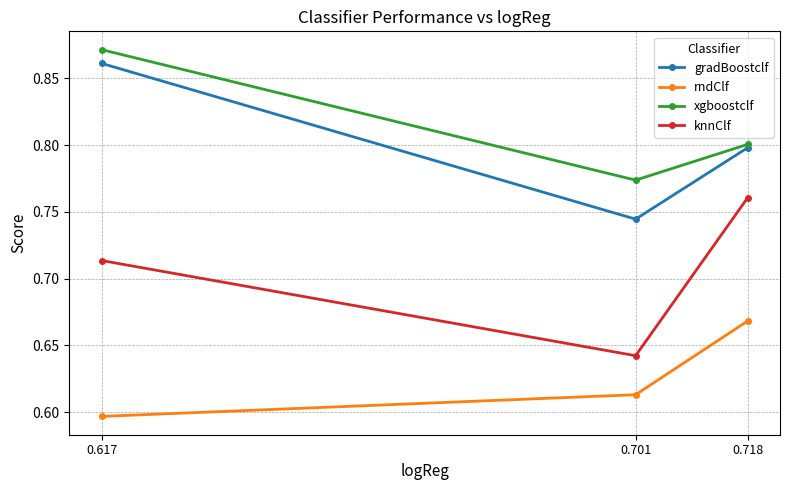

What is the total value across all series at 0.617?

3.0